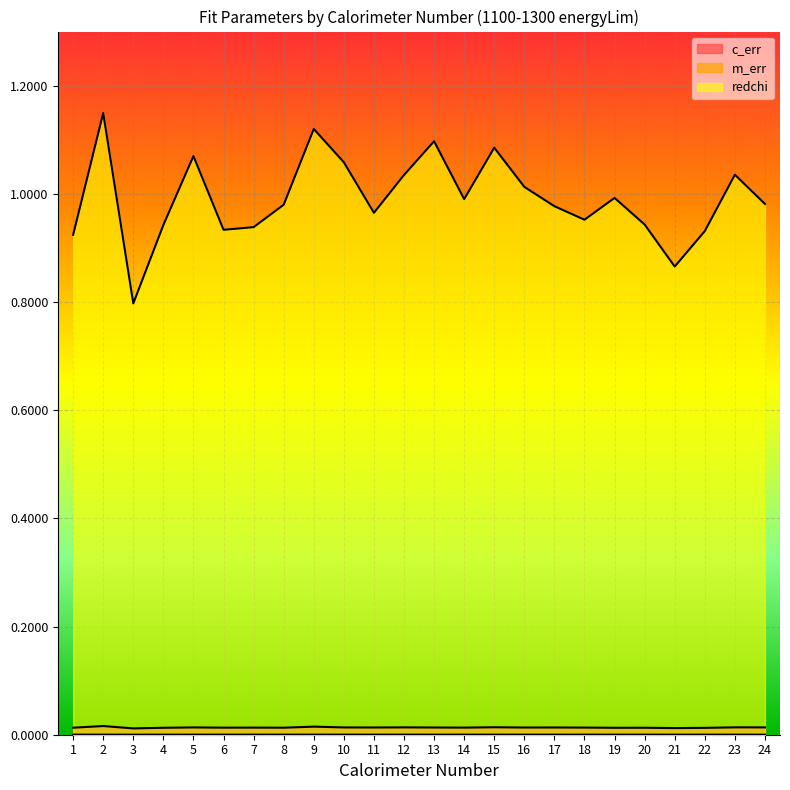

Reading left to right, transcribe all the data shown in this chart.

c_err: 0.0	0.0	0.0	0.0	0.0	0.0	0.0	0.0	0.0	0.0	0.0	0.0	0.0	0.0	0.0	0.0	0.0	0.0	0.0	0.0	0.0	0.0	0.0	0.0
m_err: 0.0	0.0	0.0	0.0	0.0	0.0	0.0	0.0	0.0	0.0	0.0	0.0	0.0	0.0	0.0	0.0	0.0	0.0	0.0	0.0	0.0	0.0	0.0	0.0
redchi: 0.9	1.1	0.8	0.9	1.1	0.9	0.9	1.0	1.1	1.1	1.0	1.0	1.1	1.0	1.1	1.0	1.0	1.0	1.0	0.9	0.9	0.9	1.0	1.0